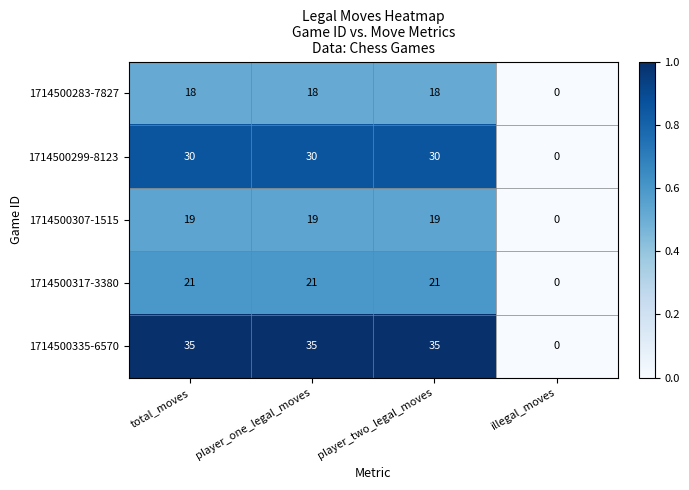

The value of 1714500307-1515 at player_one_legal_moves is 19. True or false?

True